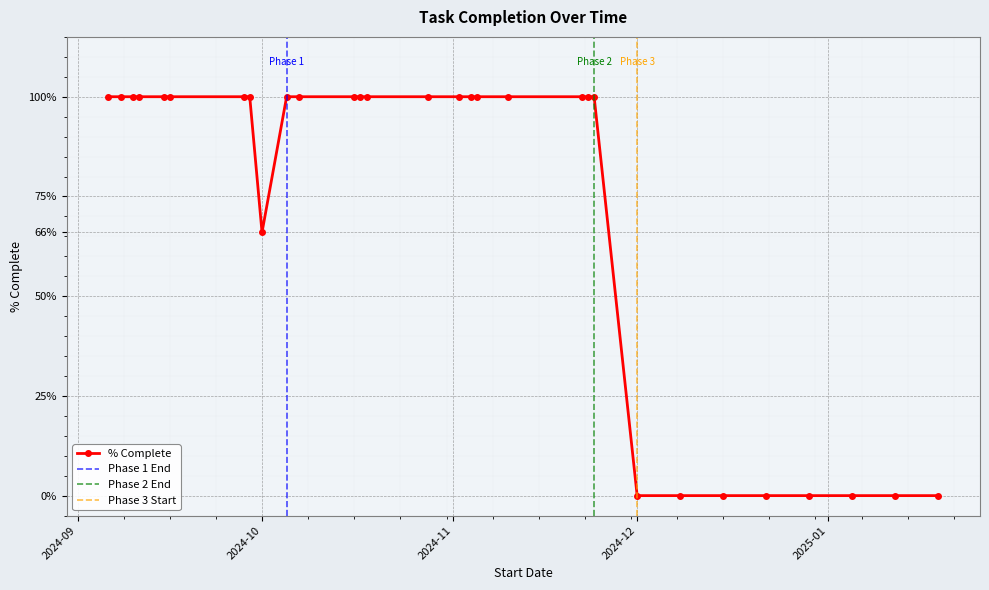

The value at 2024-10-05 is 1.0. True or false?

True